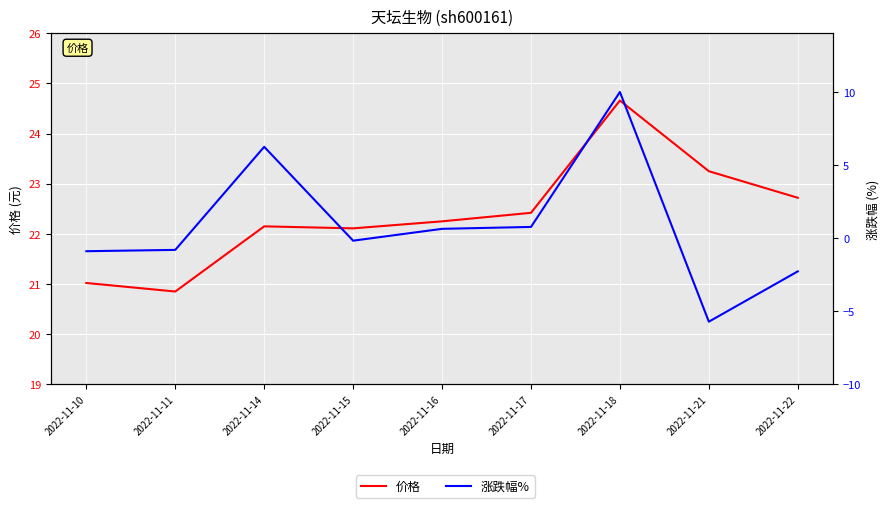

How many values in the 价格 series exceed 22?

7